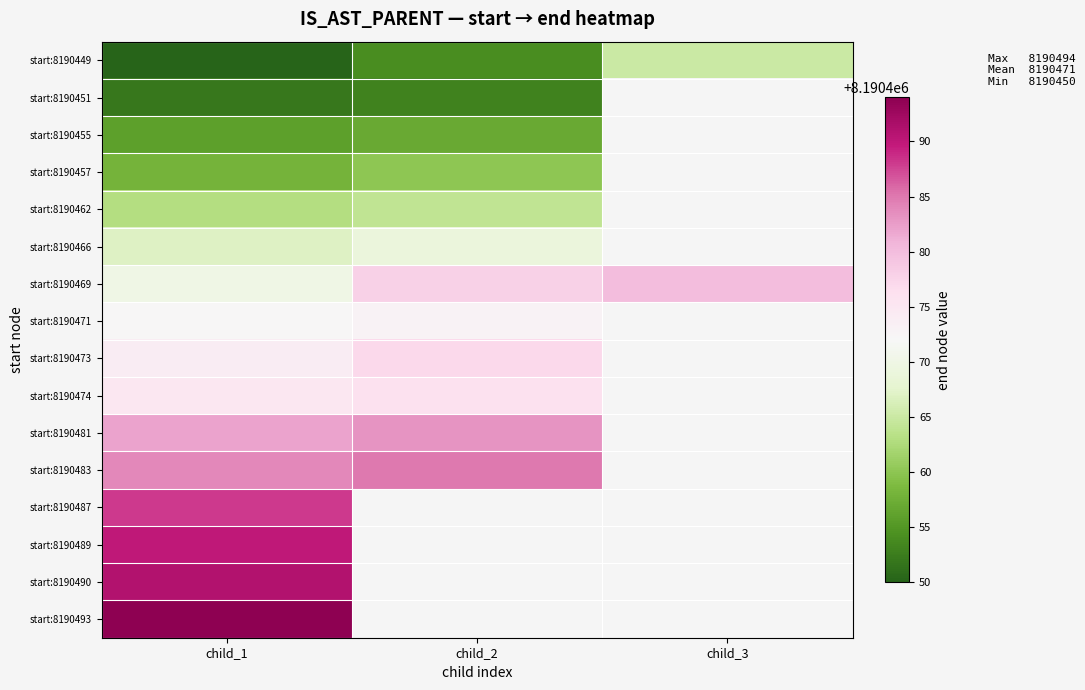

Is the value of start:8190466 at child_3 greater than the value of start:8190483 at child_2?

No